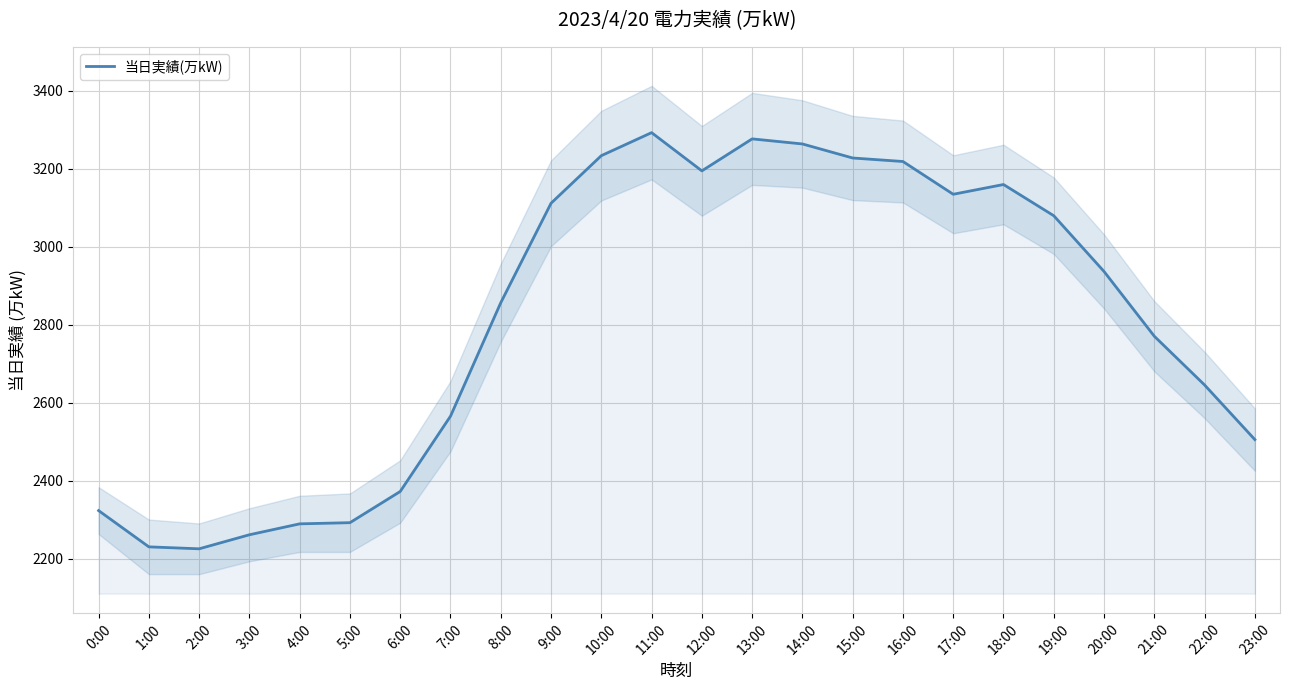

Reading right to left, extract all data points from this chart.

2506	2646	2771	2937	3080	3160	3135	3219	3228	3264	3277	3195	3293	3234	3112	2857	2566	2373	2293	2290	2262	2226	2231	2324